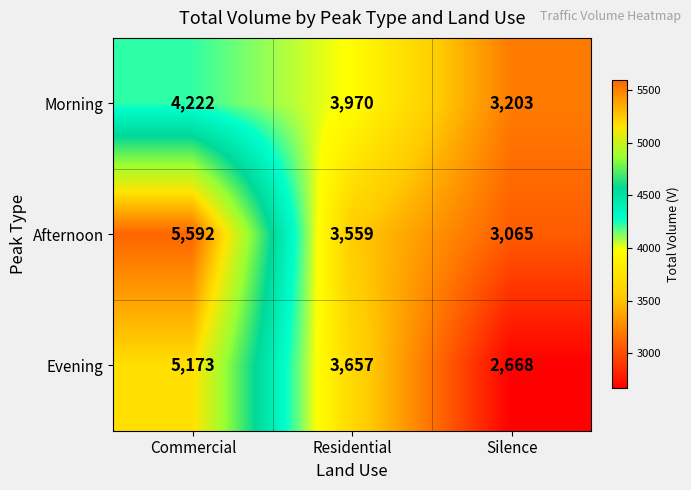

Reading left to right, transcribe all the data shown in this chart.

Morning: Commercial=4222	Residential=3970	Silence=3203
Afternoon: Commercial=5592	Residential=3559	Silence=3065
Evening: Commercial=5173	Residential=3657	Silence=2668